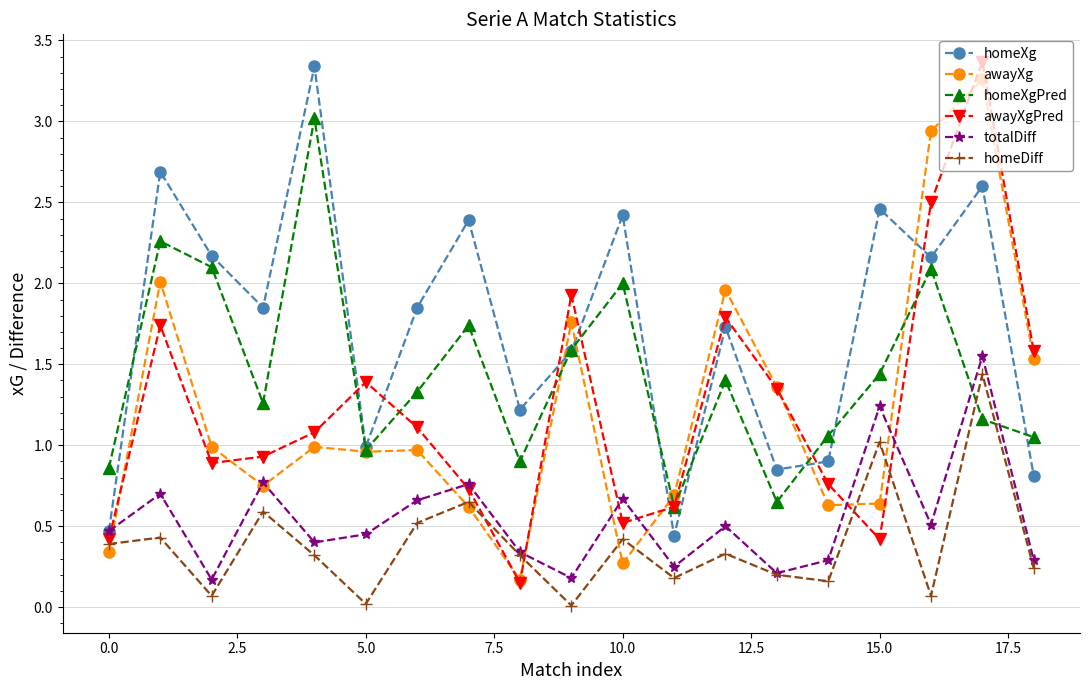

Which series has the widest spread of values?

awayXgPred